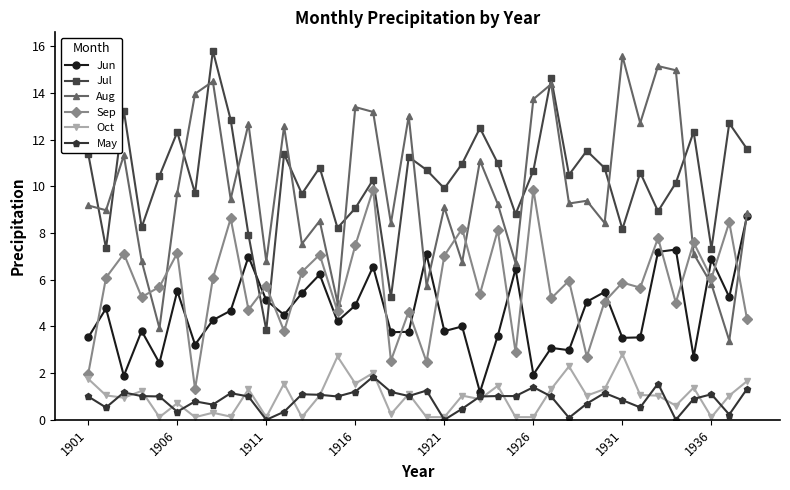

What is the highest value of the Oct series?

2.8